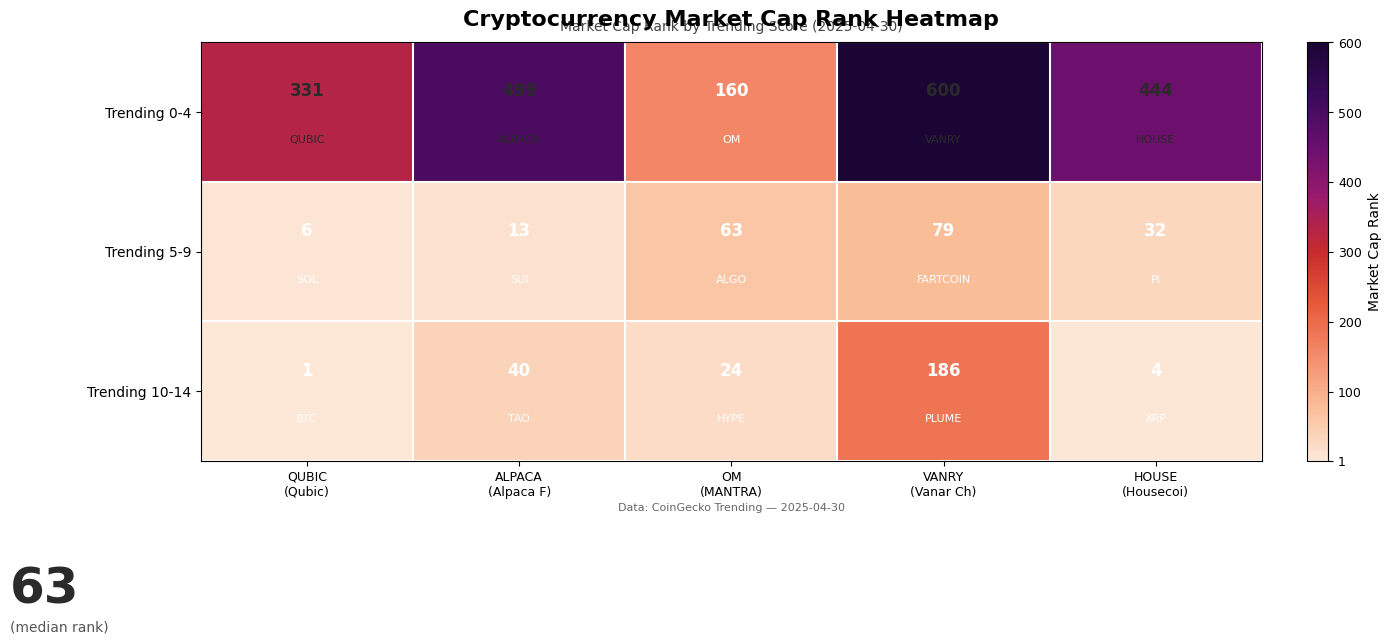

Reading left to right, what are all the values shown in this chart?

Trending 0-4: 331	499	160	600	444
Trending 5-9: 6	13	63	79	32
Trending 10-14: 1	40	24	186	4